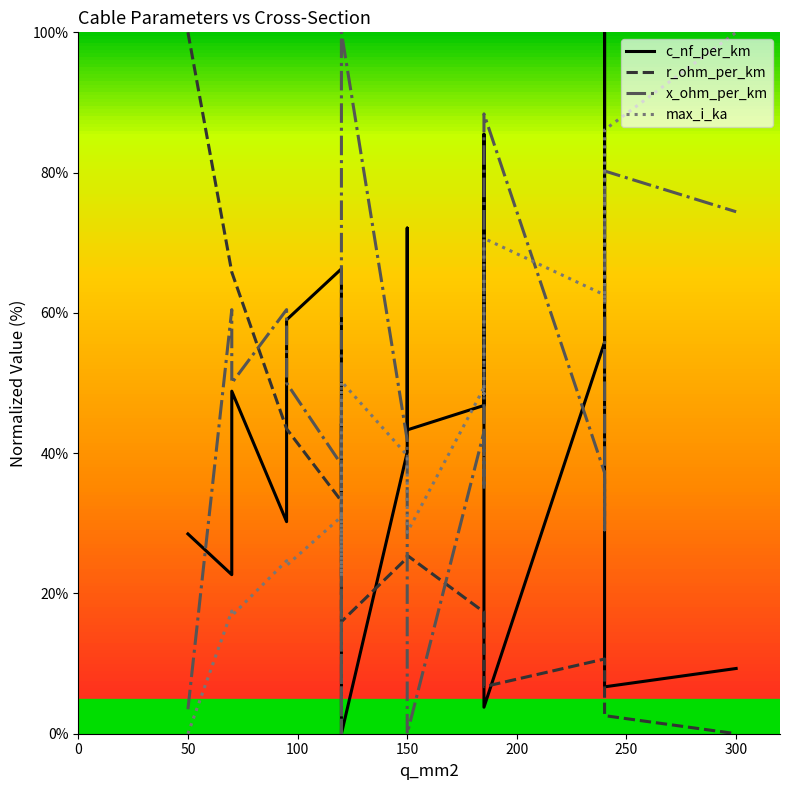

How many intersections are there between c_nf_per_km and r_ohm_per_km?

5